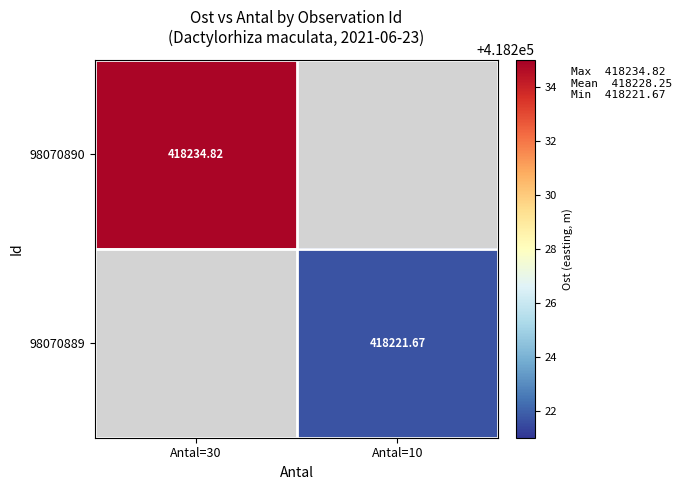

Is the value of 98070889 at Antal=10 greater than the value of 98070890 at Antal=30?

No